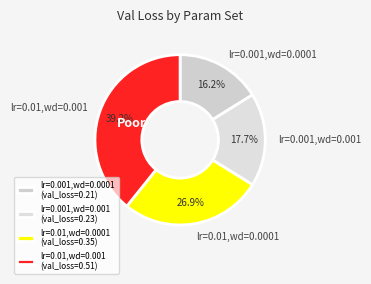

Between Poor and lr=0.001,wd=0.0001, which is larger?

Poor